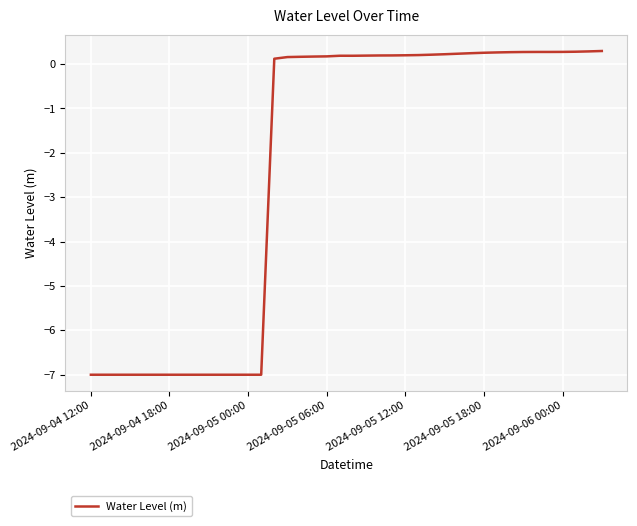

What is the difference between the maximum and minimum values?

7.3